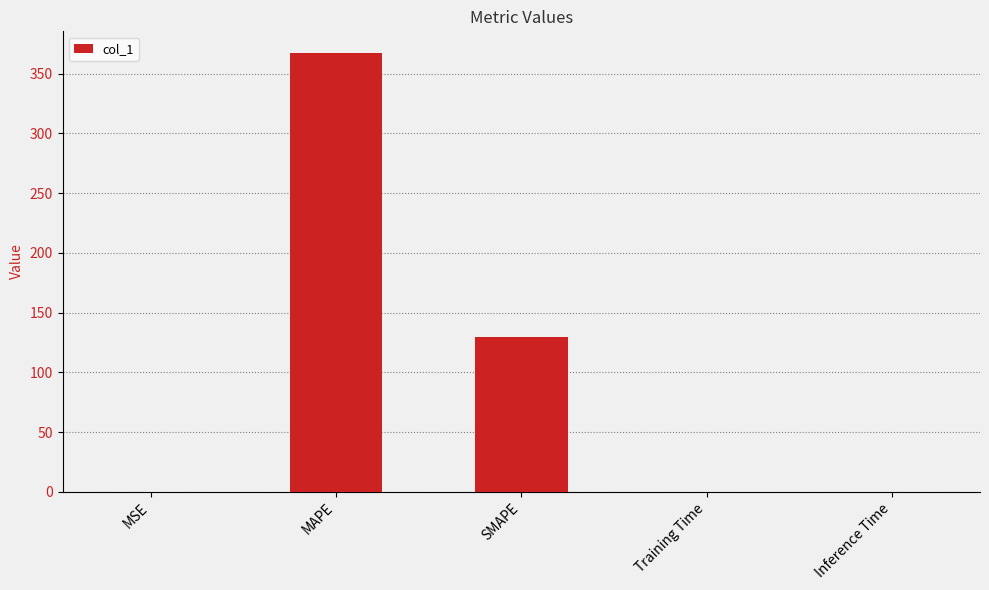

The chart shows a value of 367.1 at MAPE. True or false?

True